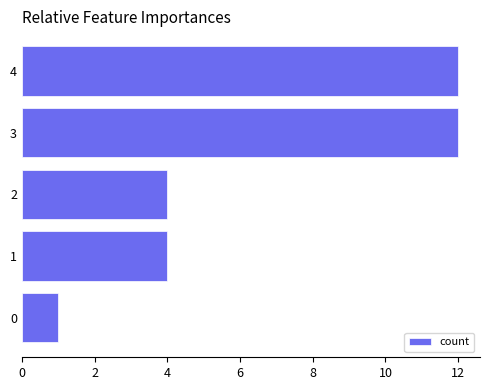

How many bars are there in total?

5